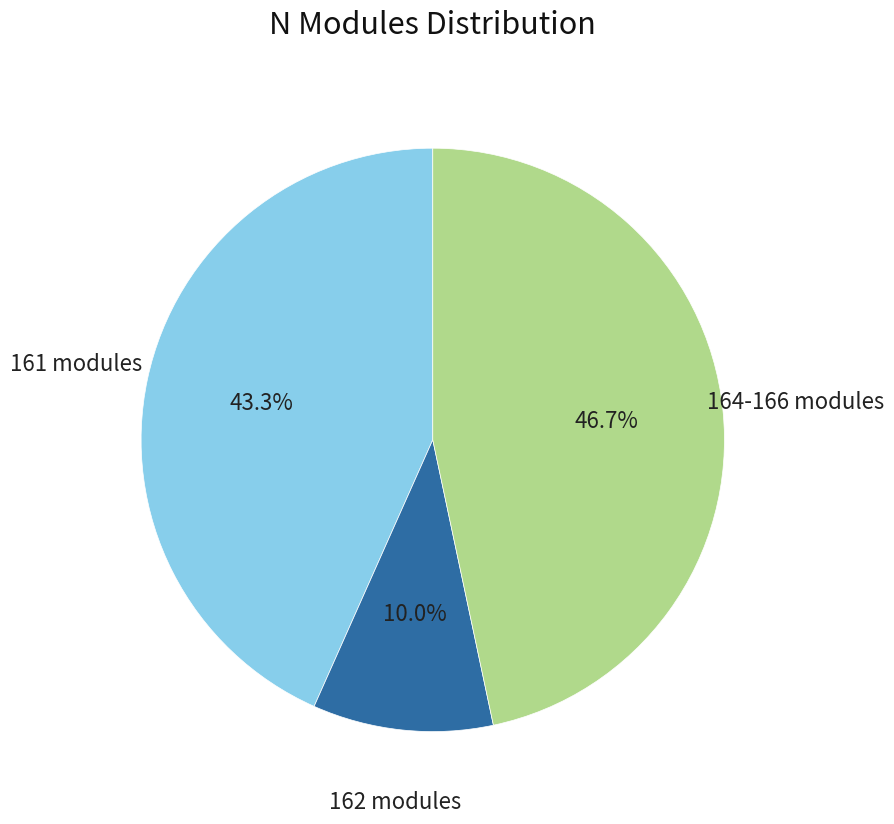

Is there any slice that represents more than half of the pie?

No